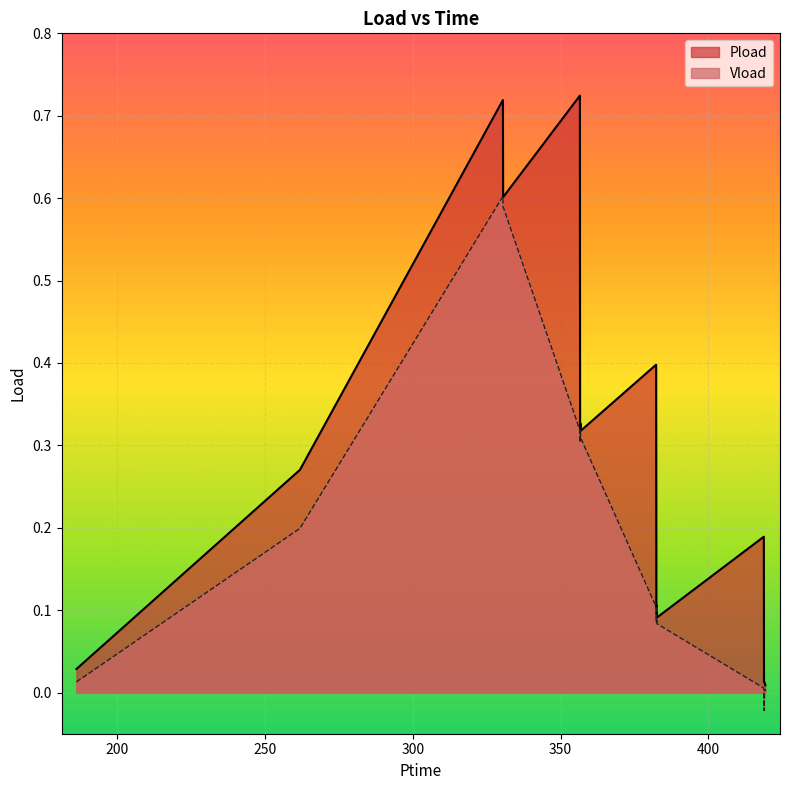

Which series has the largest range (max minus min)?

Pload